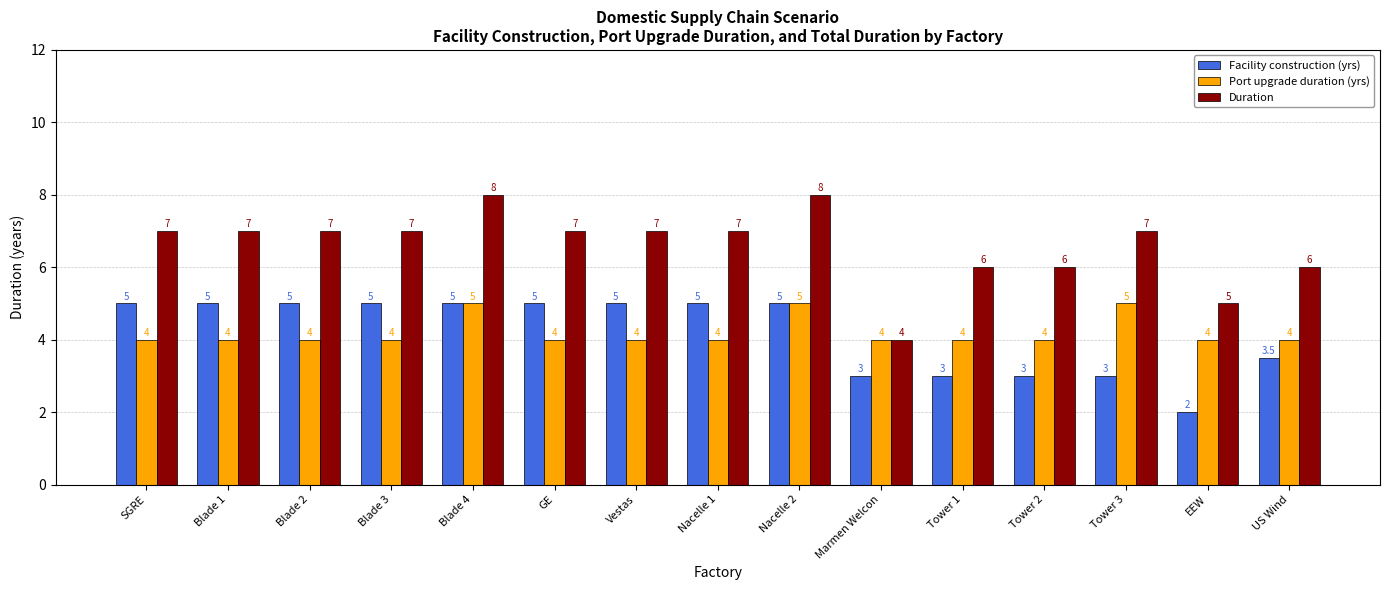

What is the sum of the Facility construction (yrs) values at EEW and Vestas?

7.0